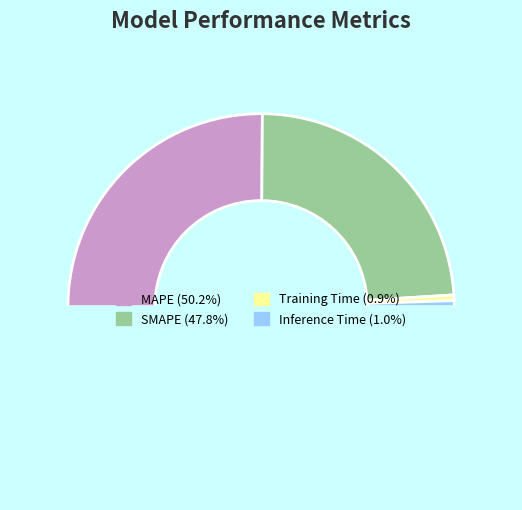

How many slices are in this pie chart?

5